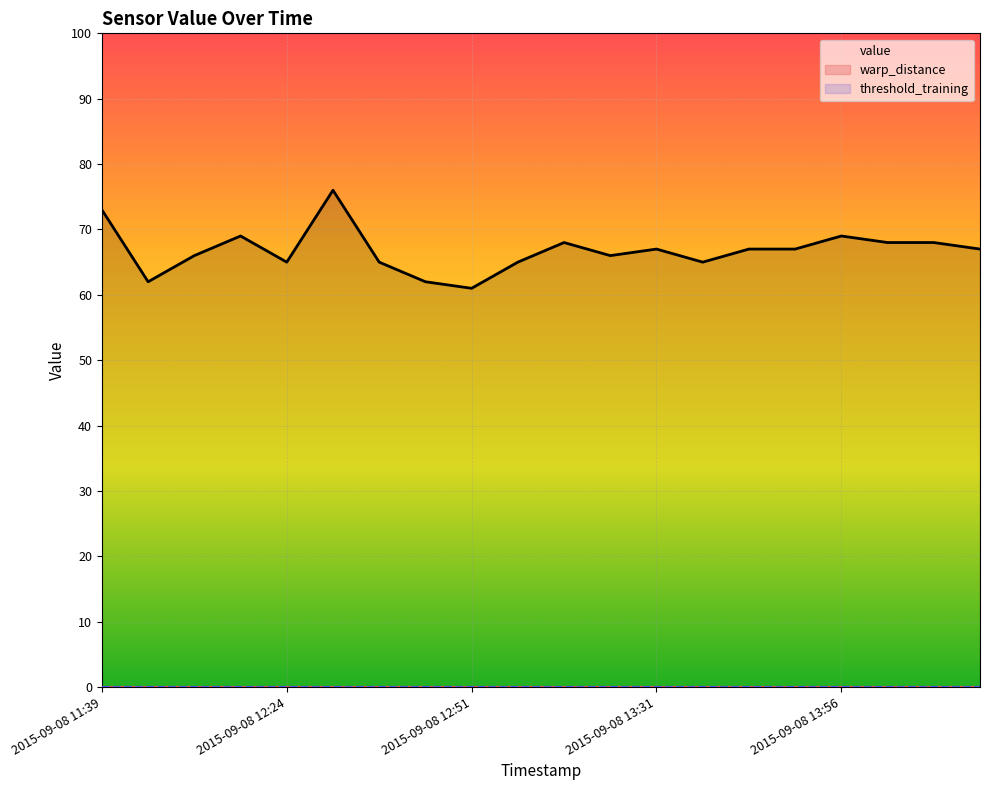

What is the label of the 1st point from the left?

2015-09-08 11:39